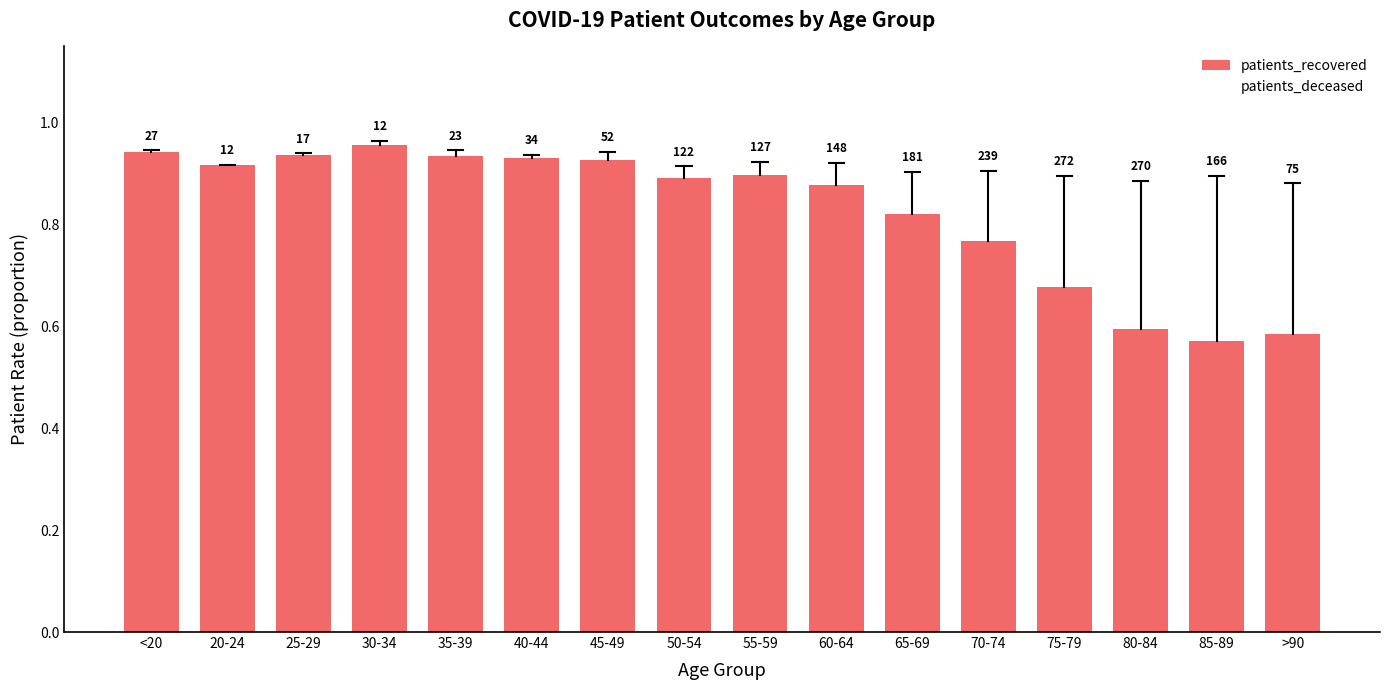

Are the bars horizontal?

No